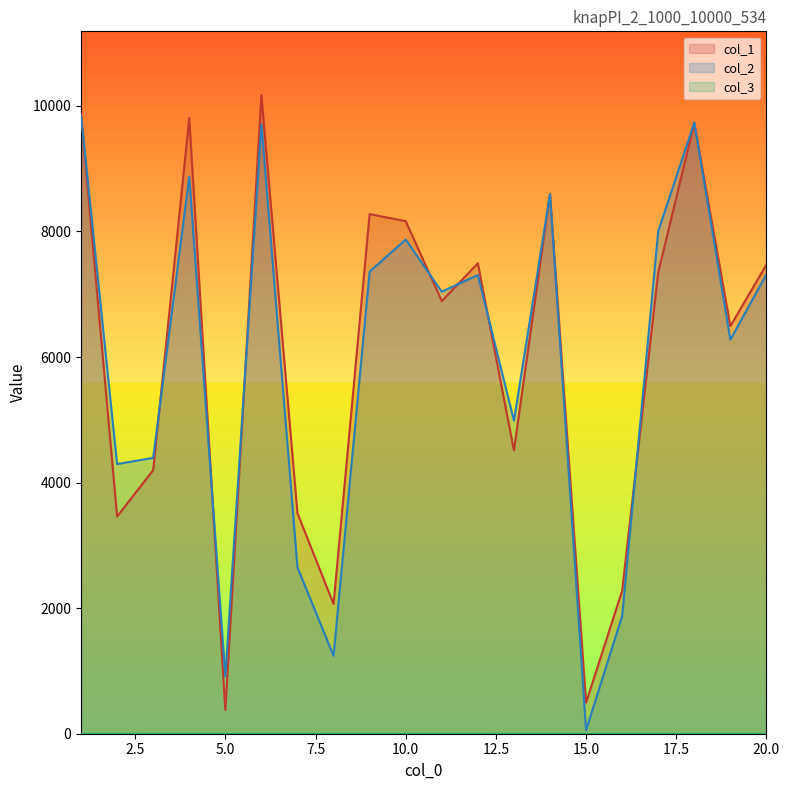

What is the difference between the highest and lowest values at 8?

824